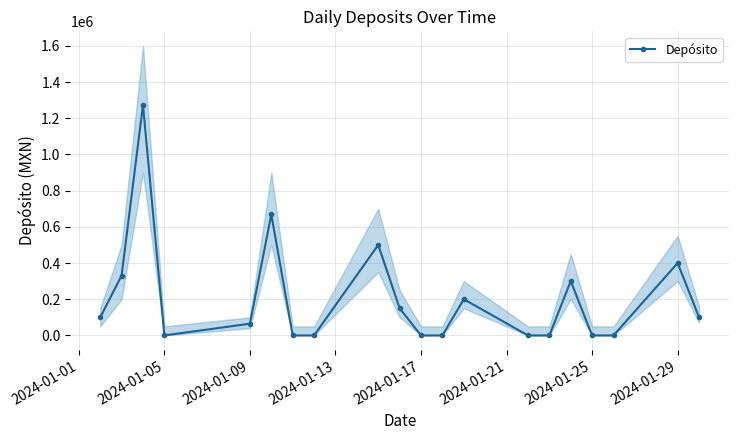

In Depósito, how many points are higher than both neighbors (excluding endpoints)?

6